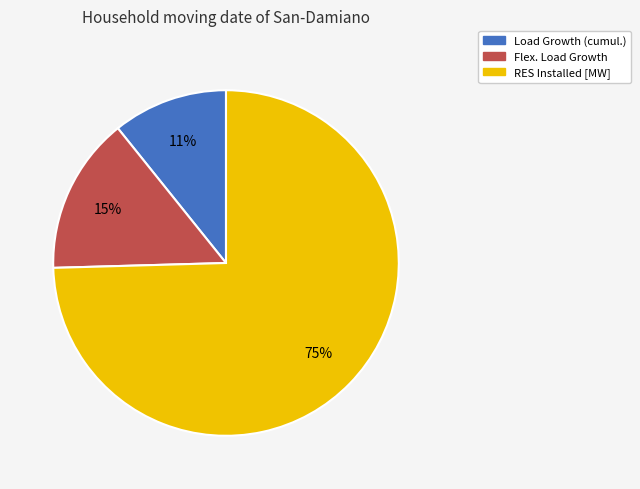

To the nearest percent, what is the average slice percentage?

33%